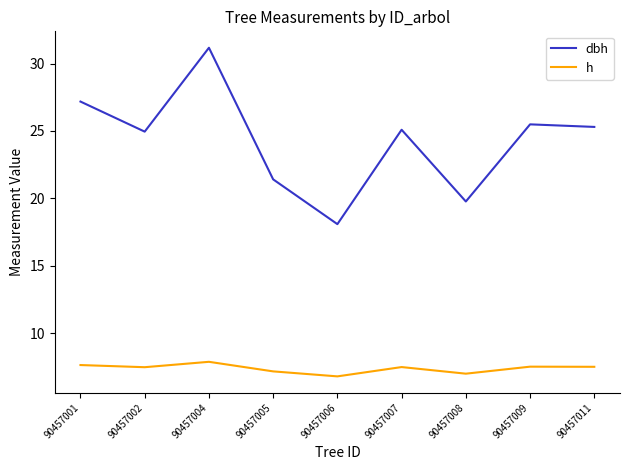

Read the h value at 90457011.

7.5